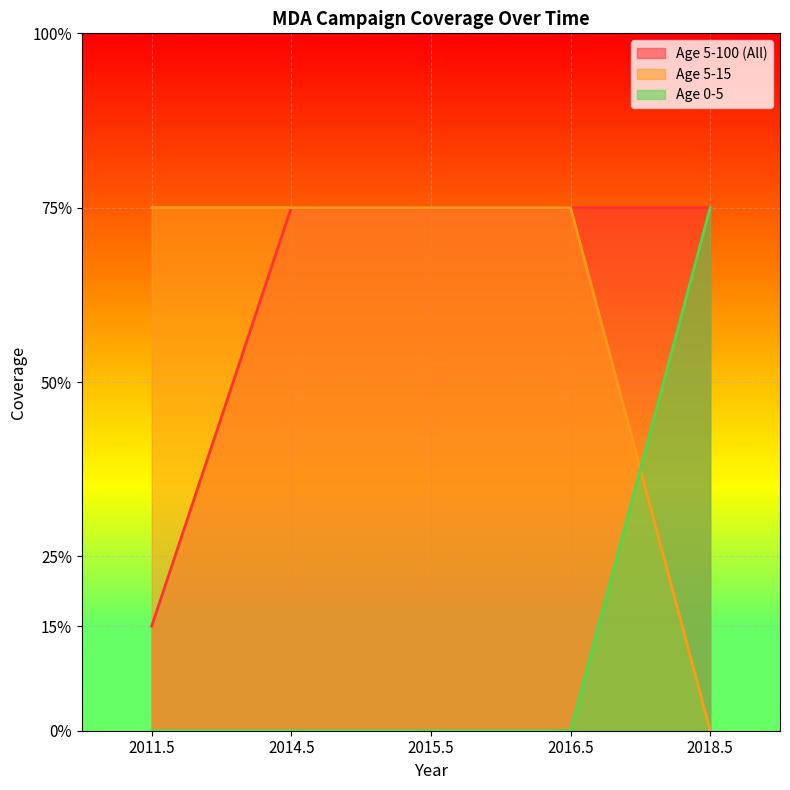

The Age 5-100 (All) series shows 0.8 at 2015.5. True or false?

True